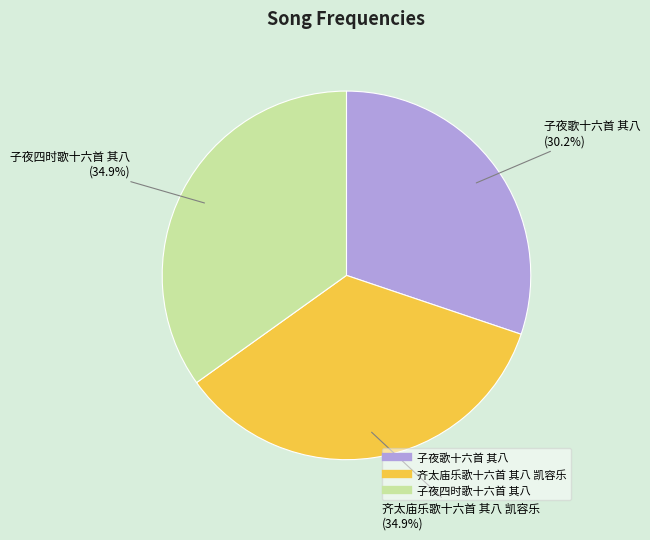

What is the smallest slice in the pie chart?

子夜歌十六首 其八